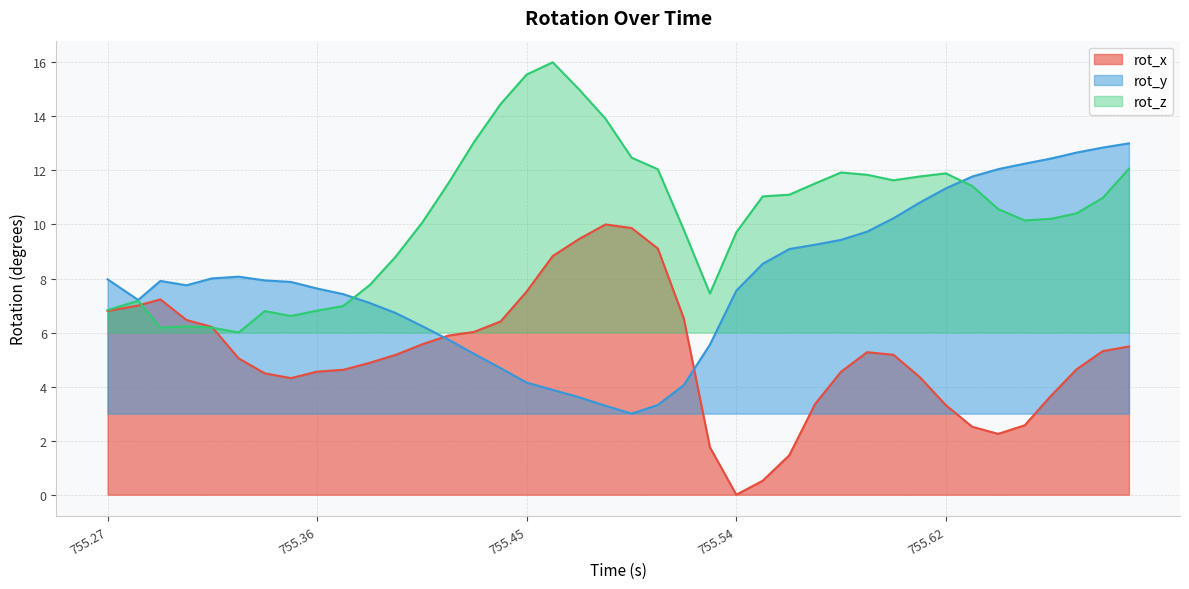

What is the maximum value shown in the chart?

16.0